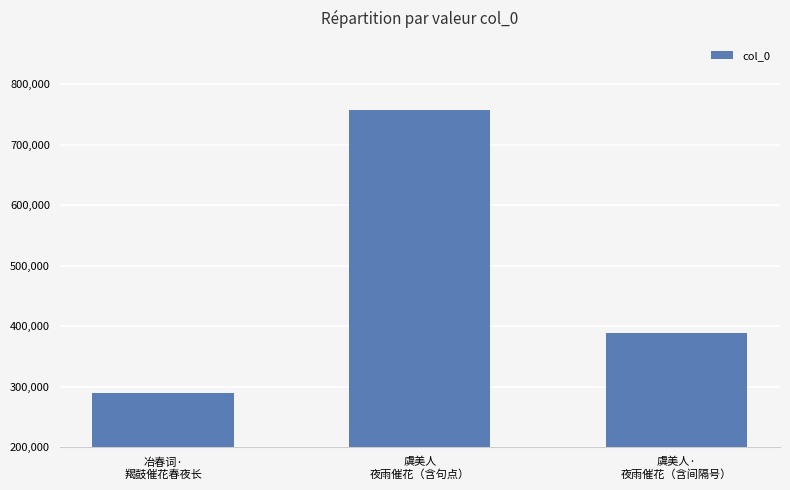

Is it true that the value at 虞美人
夜雨催花（含句点） is 758395?

True